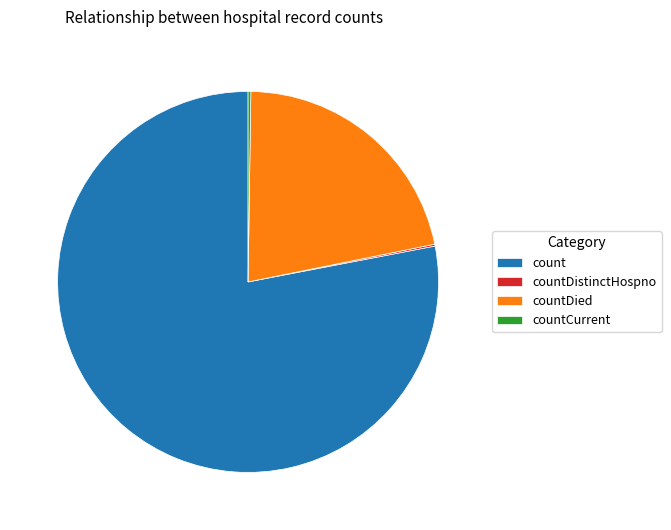

Is the sum of count and countDied greater than half?

Yes